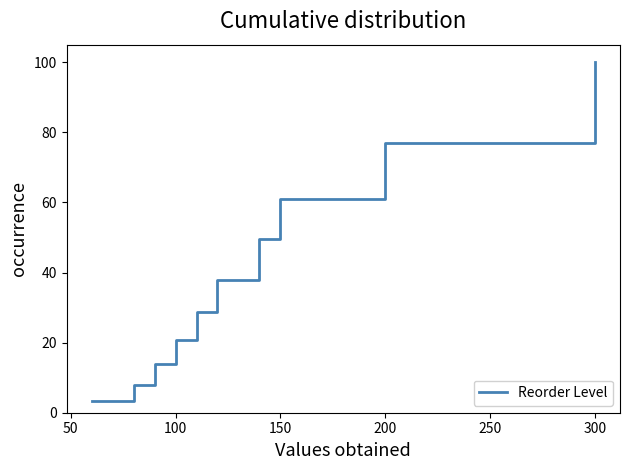

What is the maximum value shown in the chart?

100.0